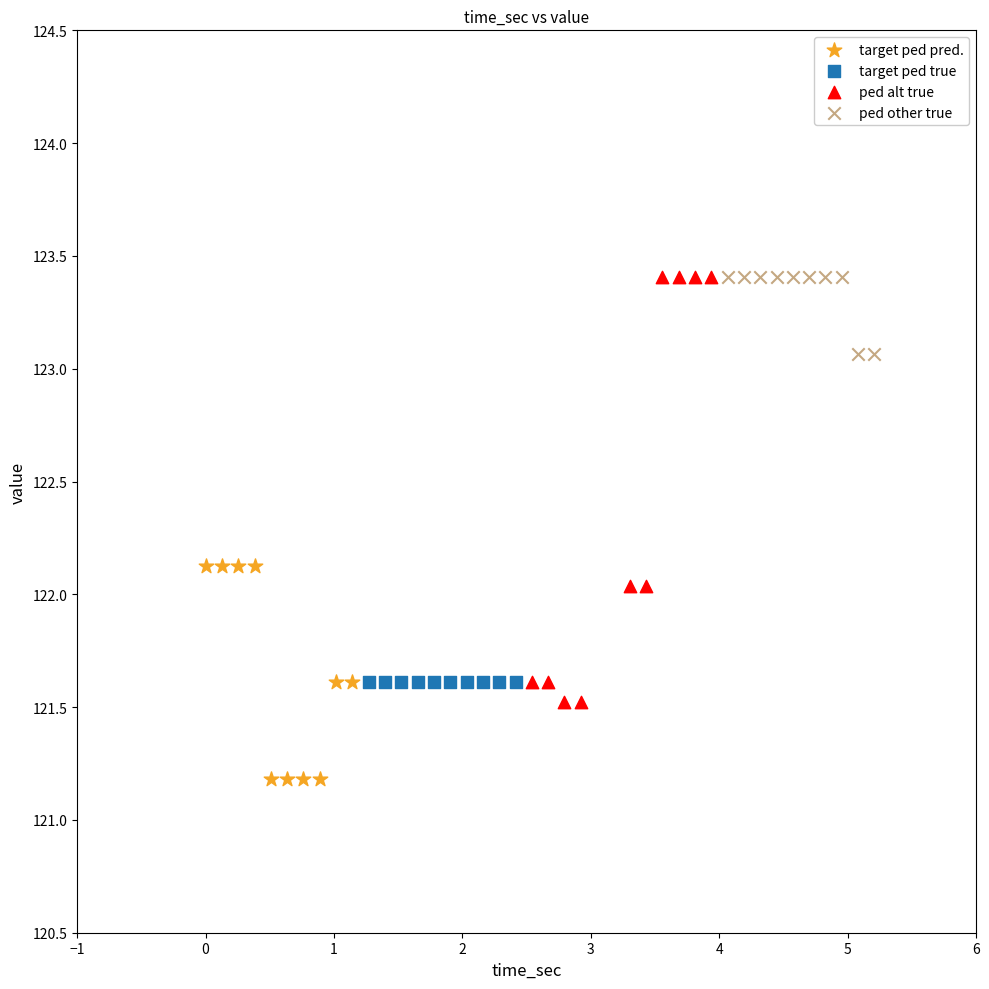

What are all the series names shown in the legend?

target ped pred., target ped true, ped alt true, ped other true